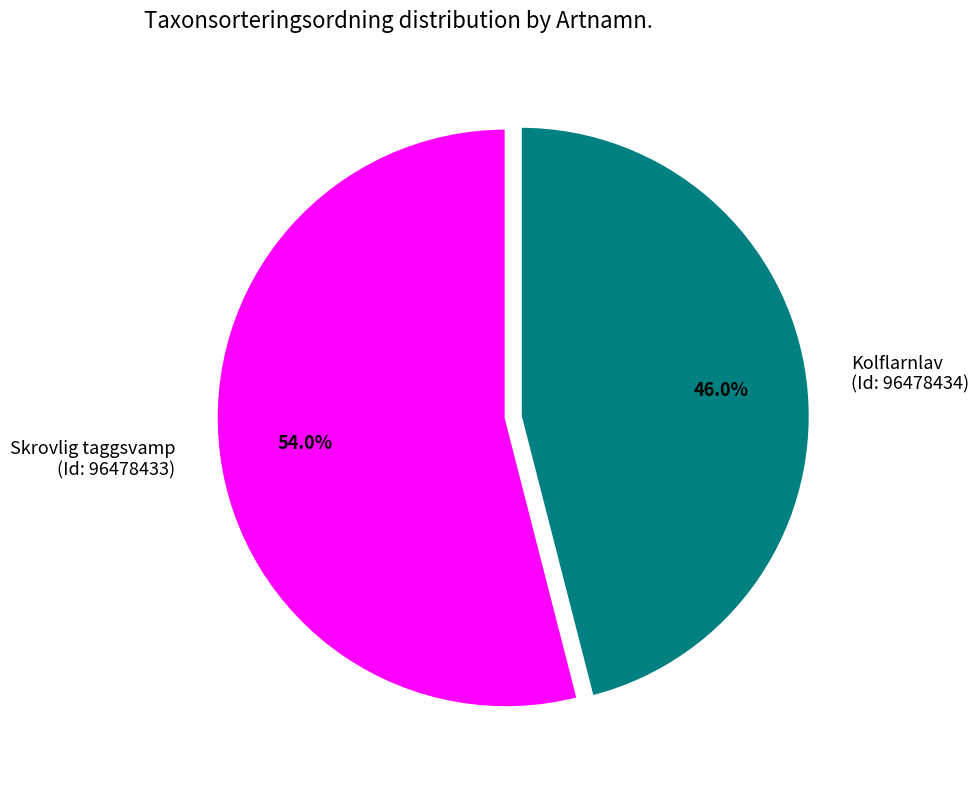

Between Skrovlig taggsvamp (Id: 96478433) and Kolflarnlav (Id: 96478434), which is larger?

Skrovlig taggsvamp (Id: 96478433)